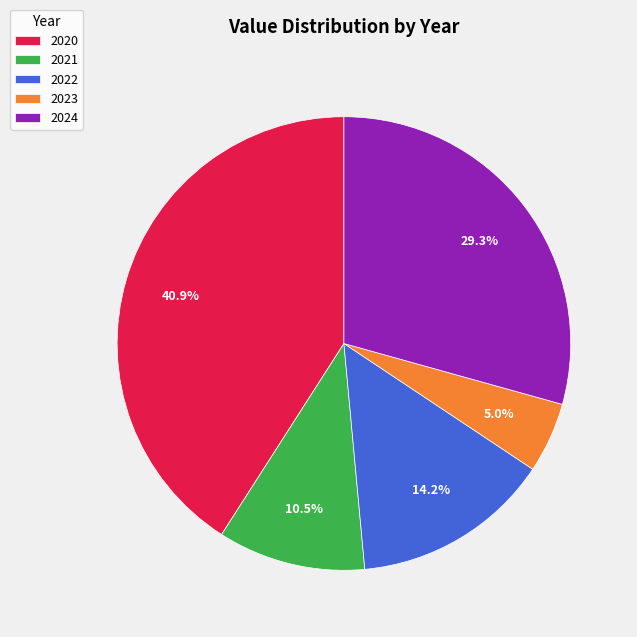

Which slice is the smallest?

2023